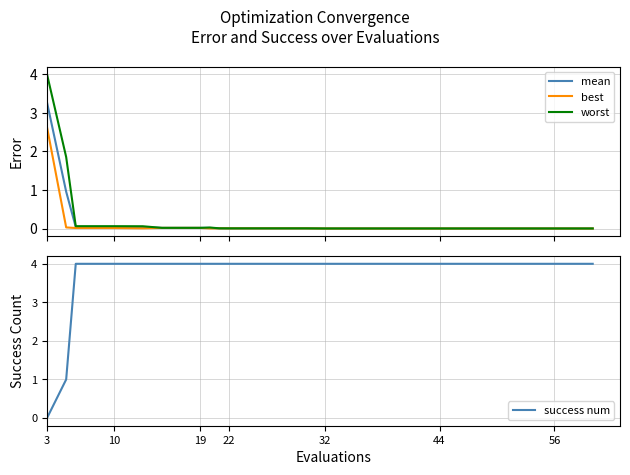

Read the success num value at 10.

4